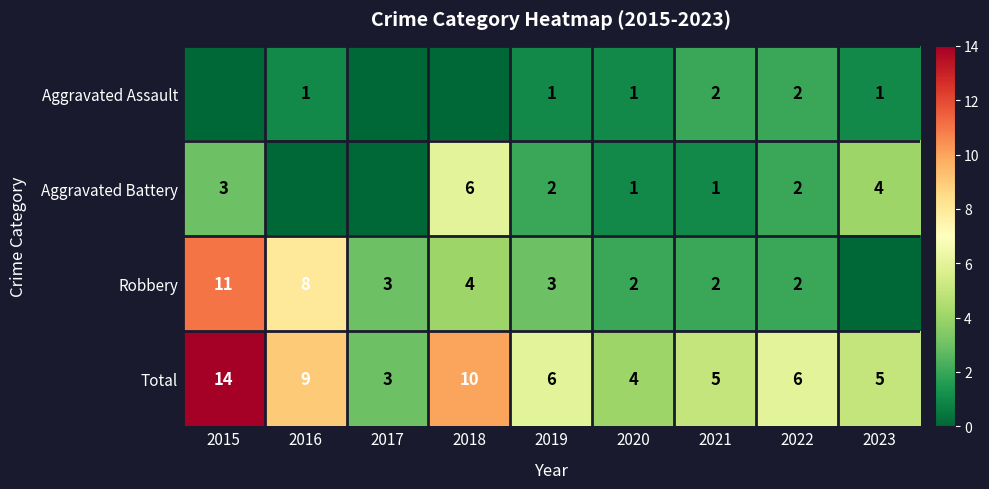

Which has a higher value, 2022 or 2023?

2022